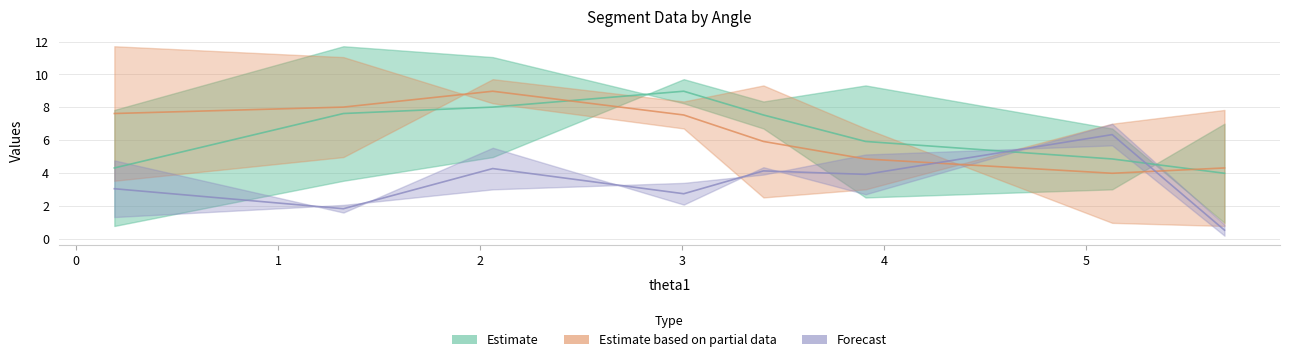

How many values in the length series are below 4?

4